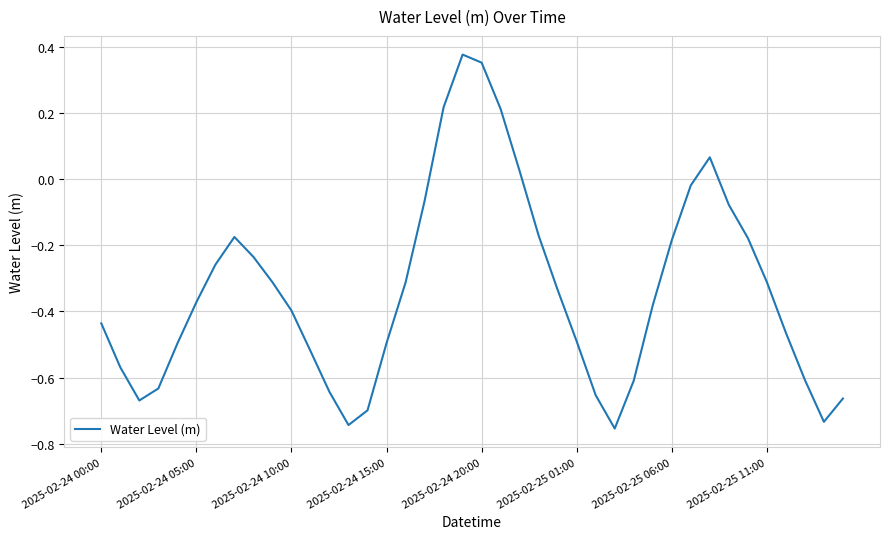

What is the difference between the maximum and minimum values?

1.1